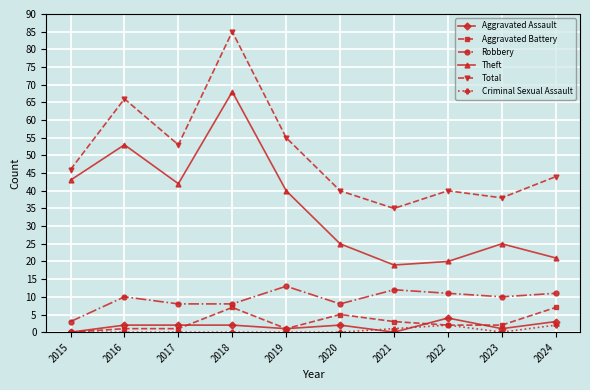

What is the sum of all Aggravated Battery values?

29